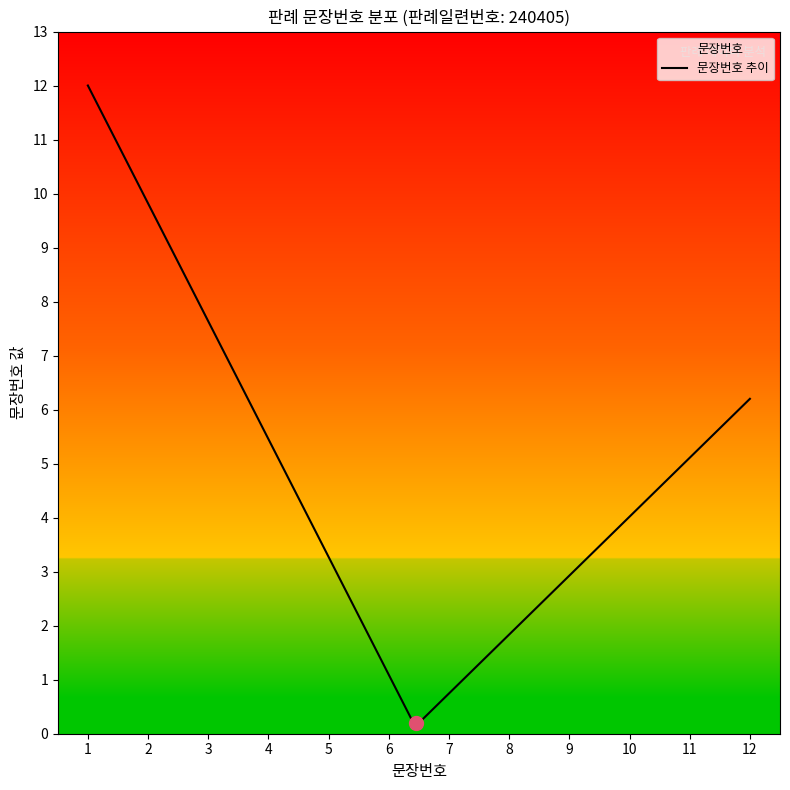

What is the average value?

4.6